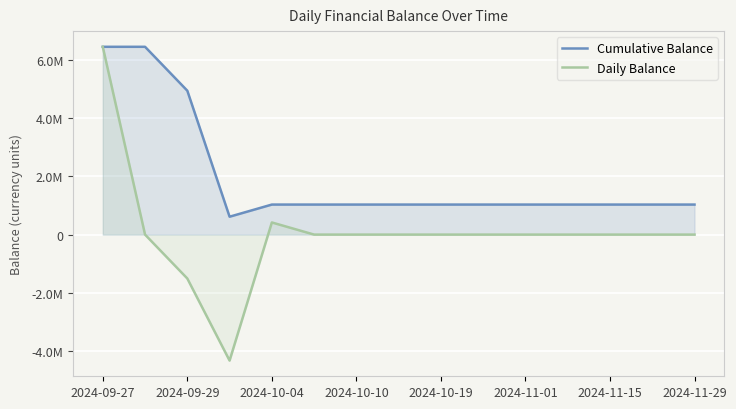

Does the chart display data point markers on the line(s)?

No